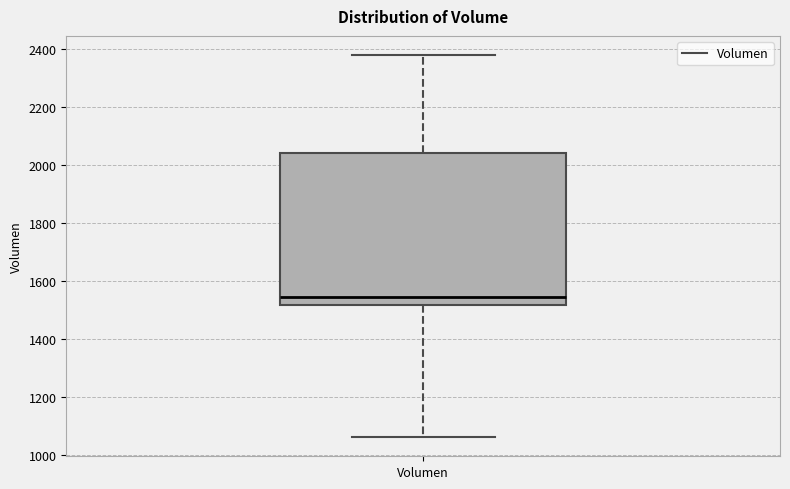

Where does the upper whisker of the box for Volumen end on the y-axis? The values are not printed on the chart, so give them approximately, as read against the axis.

2380